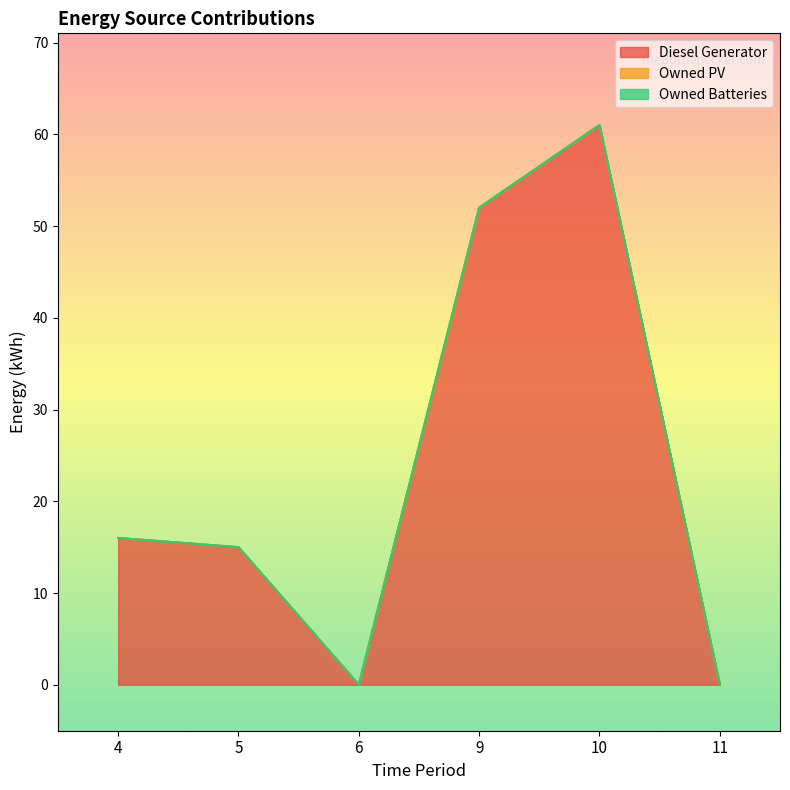

What is the greatest value displayed?

61